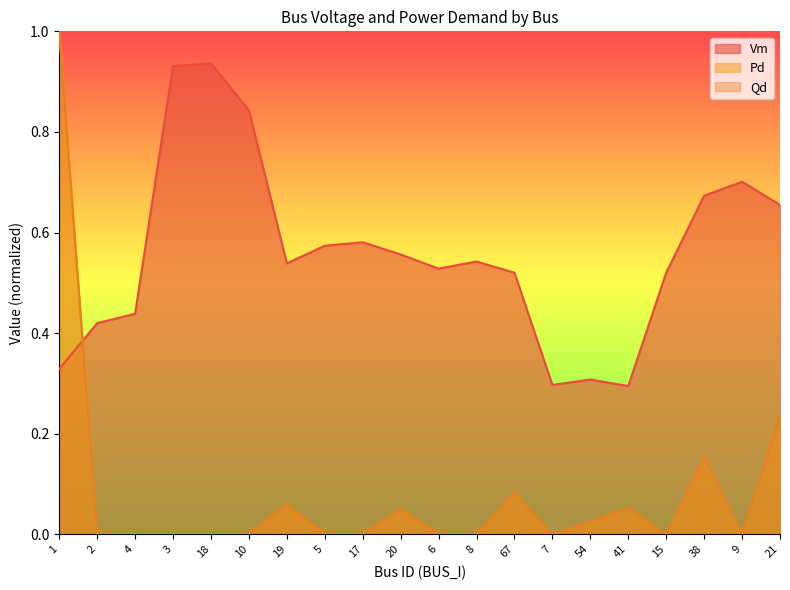

What is the label of the 3rd point from the right?

38